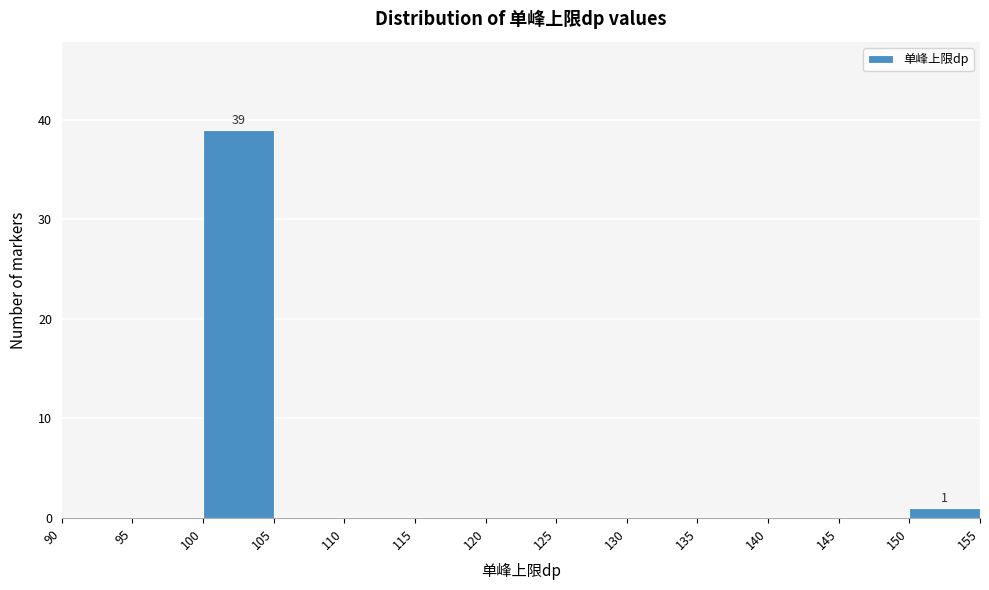

Which range on the x-axis has the tallest bar?

100 to 105